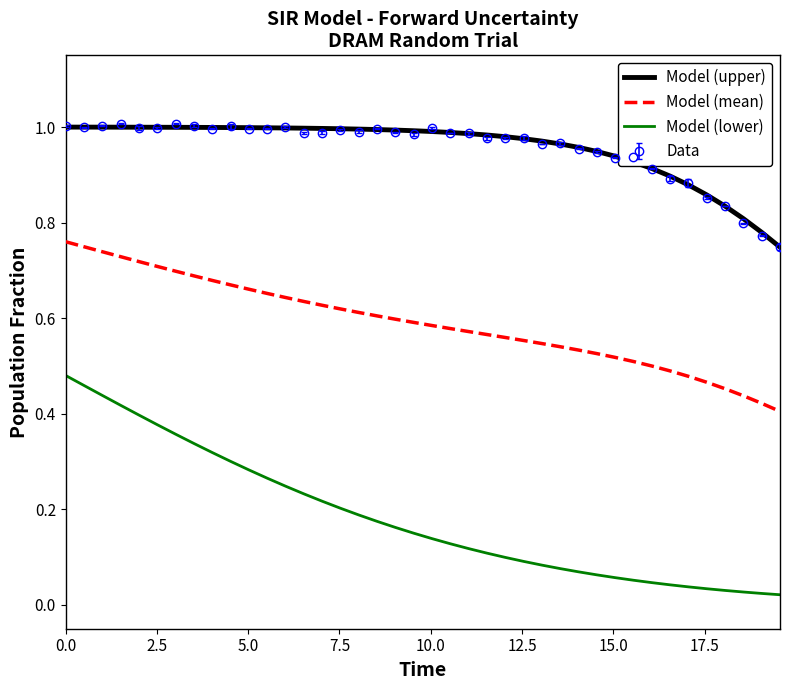

True or false: Model (lower) and Model (upper) intersect in this chart.

False